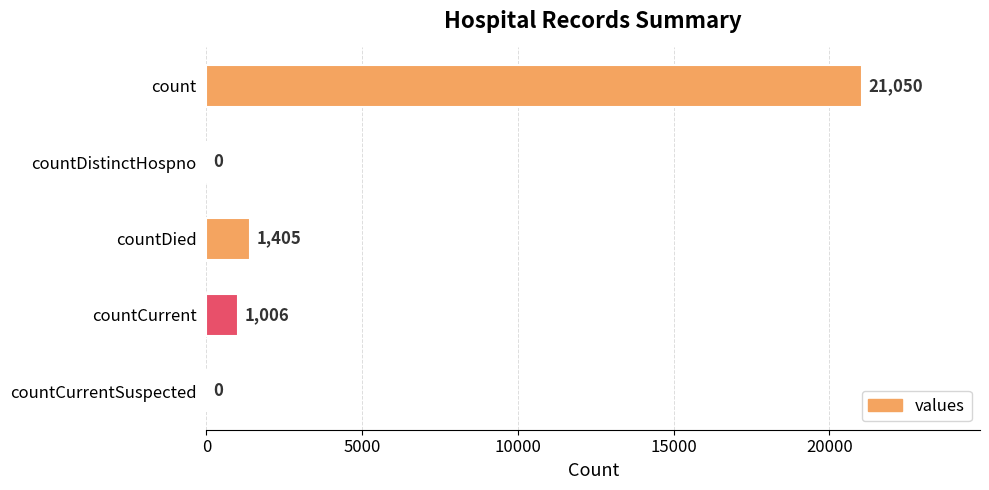

The value at countDied is 1405. True or false?

True